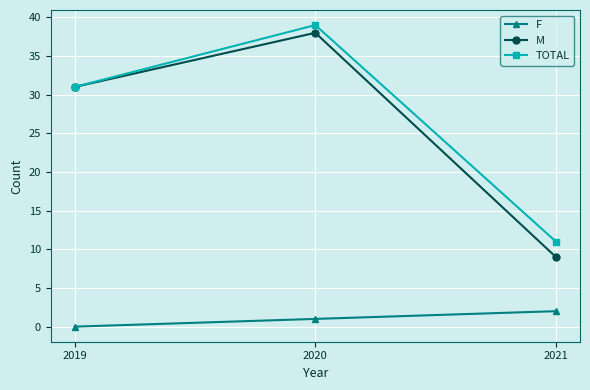

How many data points does each series have?

3